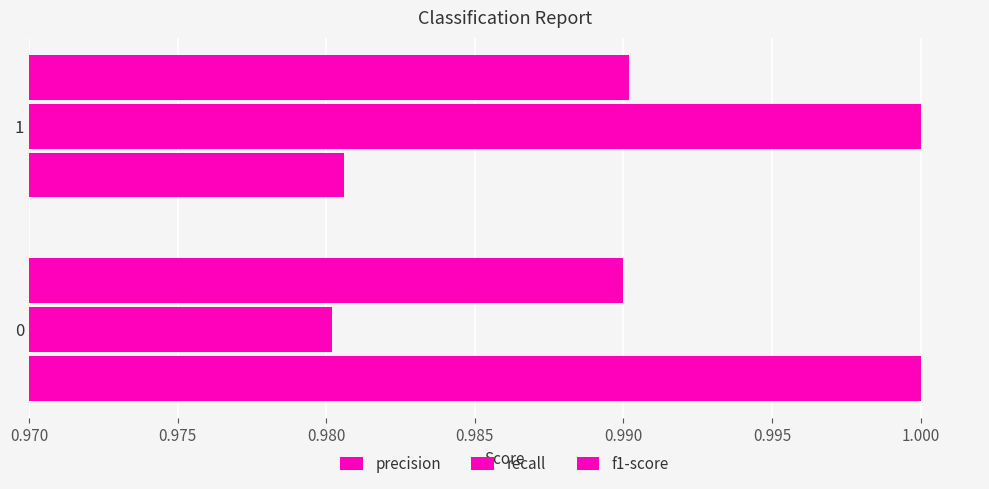

How many distinct data groups are displayed?

3